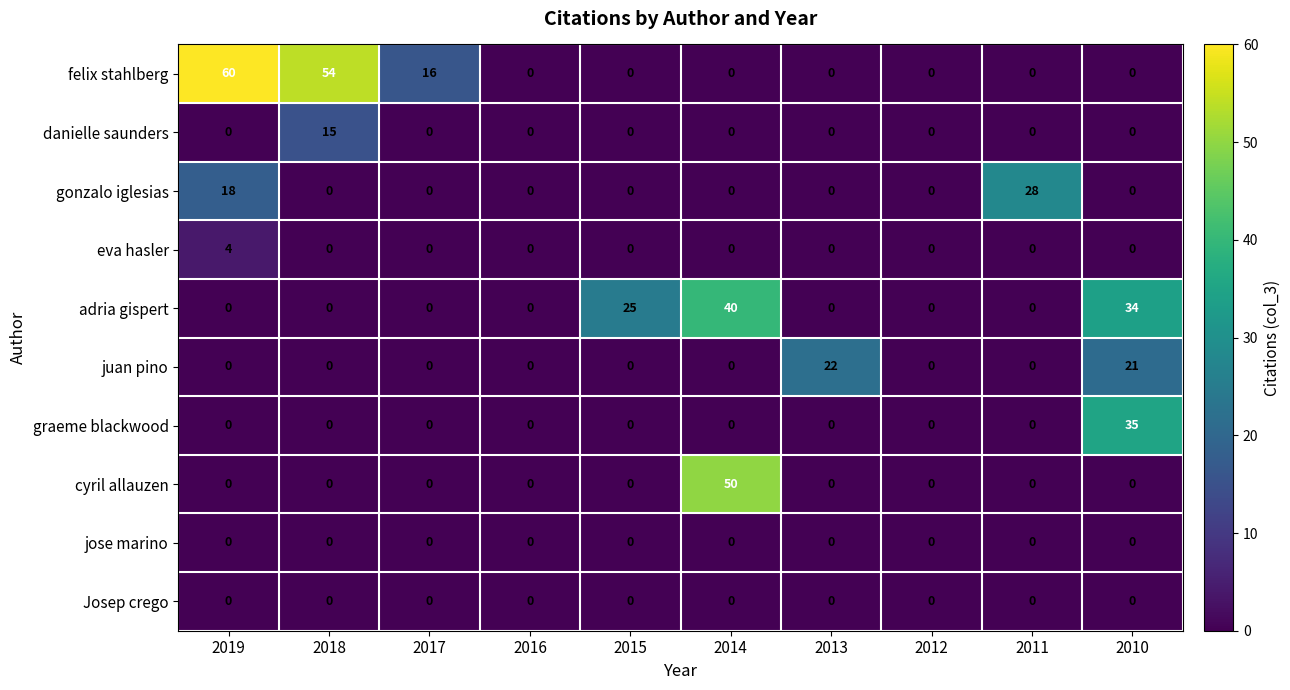

Count the number of data series in this chart.

10